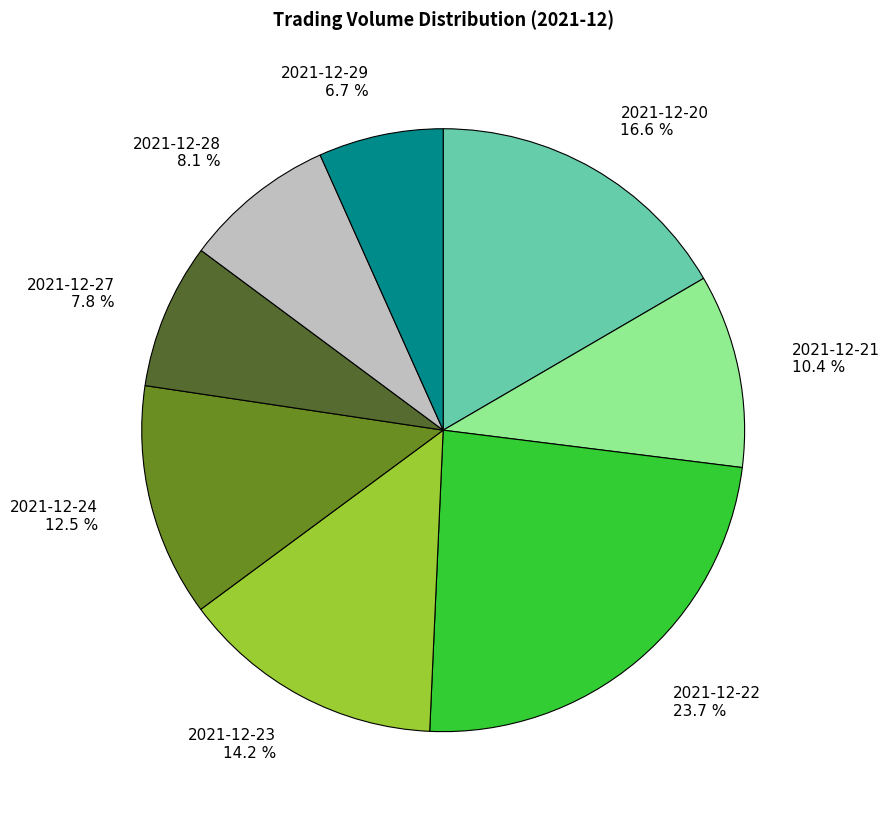

To the nearest percent, what portion does 2021-12-22 represent?

24%